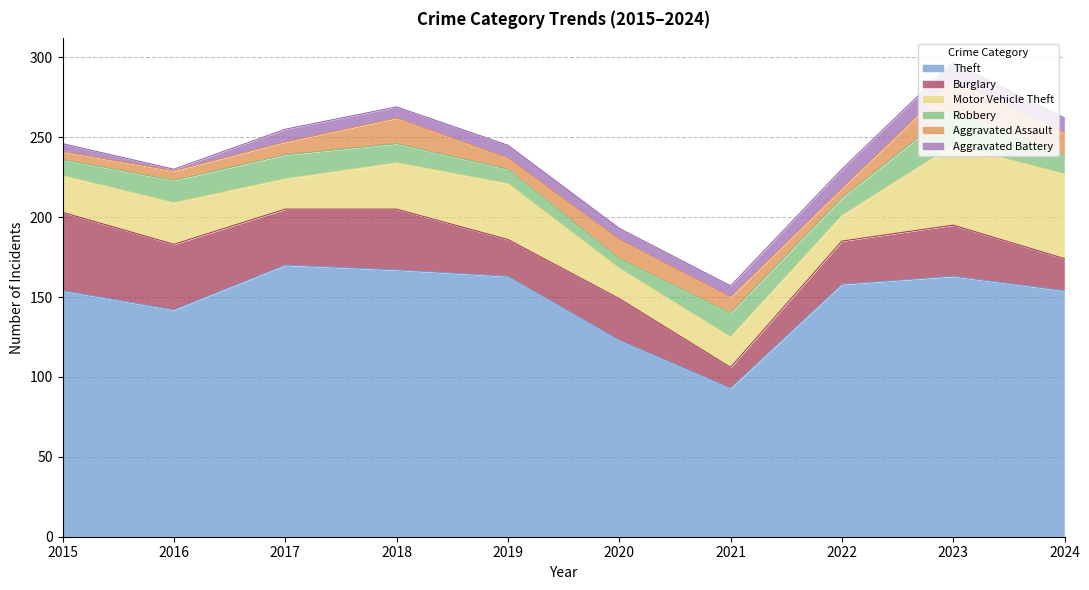

Which has a higher value, 2018 or 2024?

2018